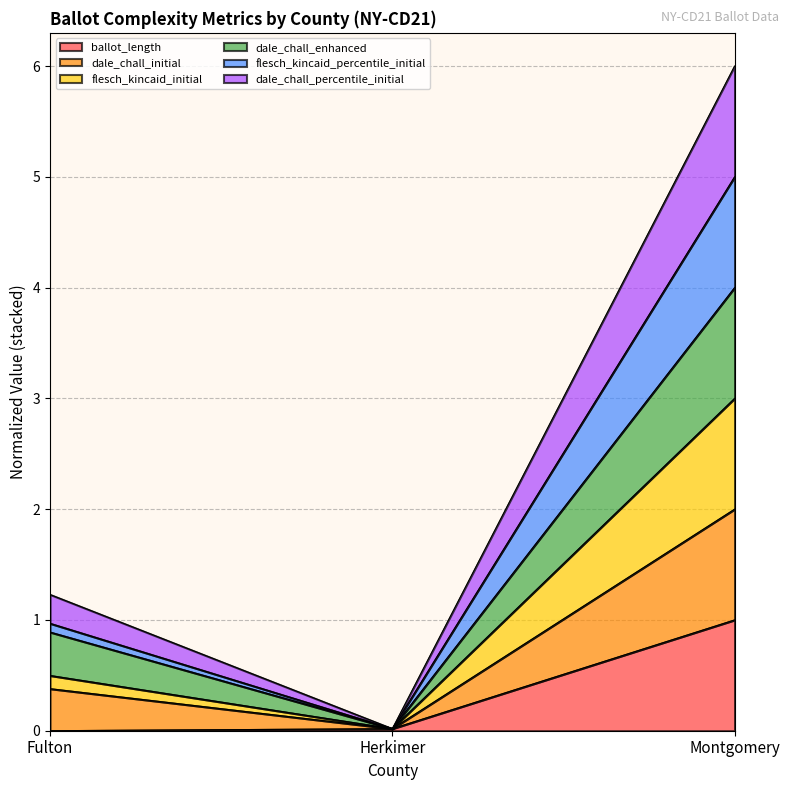

At which label is dale_chall_percentile_initial closest to 3?

Fulton